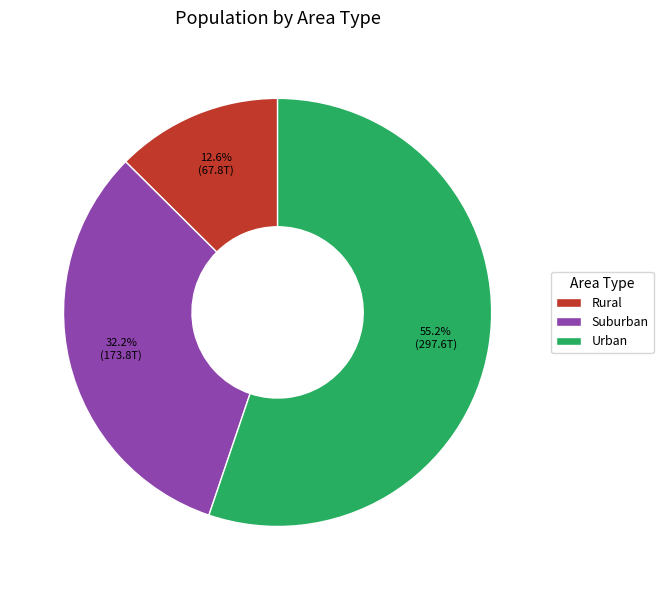

The Urban slice represents 66% of the pie. True or false?

False